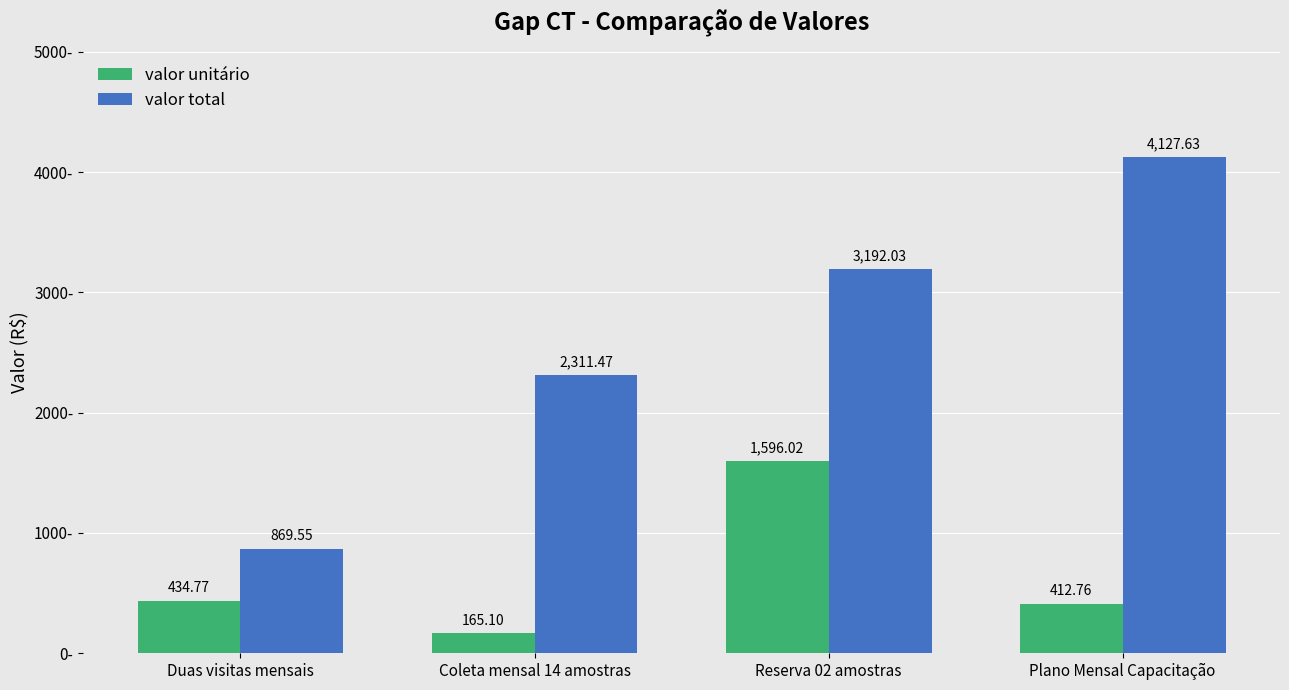

At Duas visitas mensais, list the series in order from smallest to largest.

valor unitário, valor total